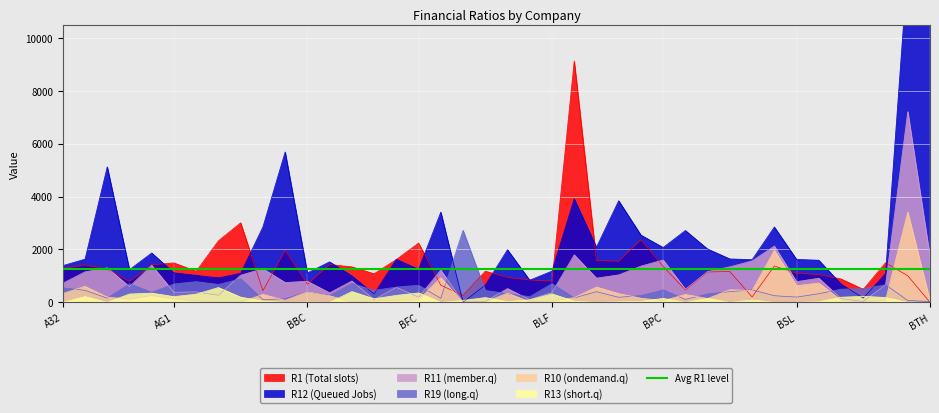

True or false: Avg R1 level and R19 (long.q) cross at least once.

True